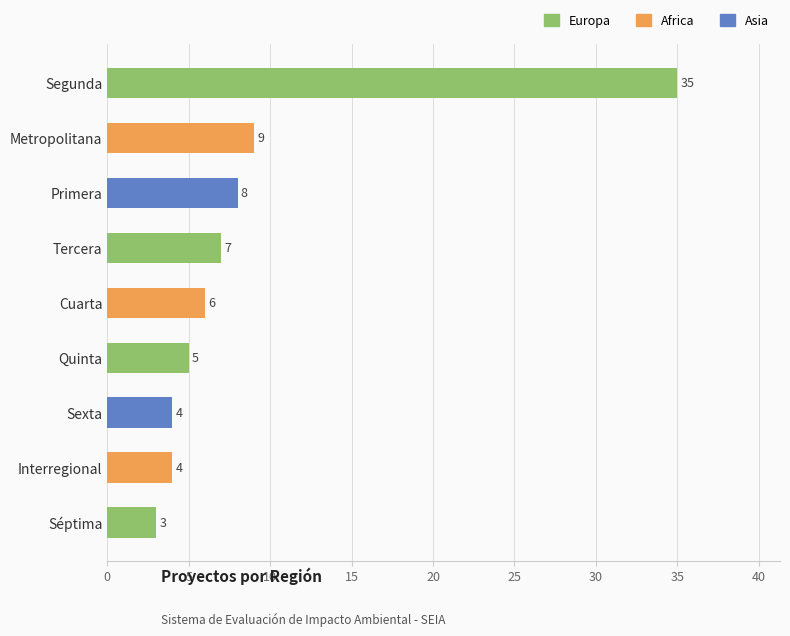

What is the sum of the values at Tercera and Séptima?

10